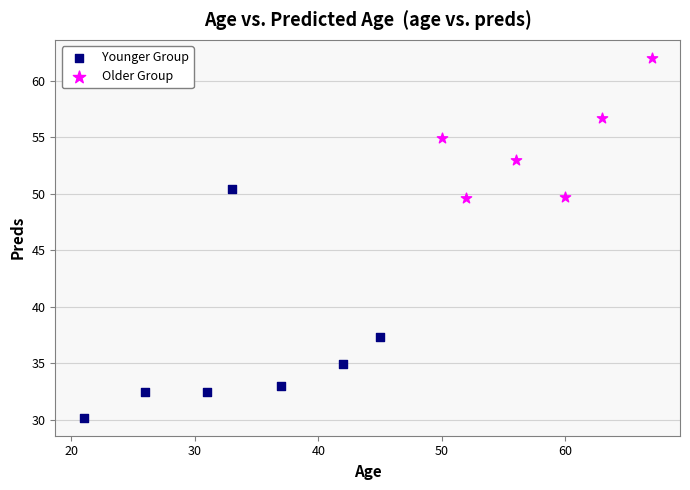

Which series contains the lowest Y value?

Younger Group